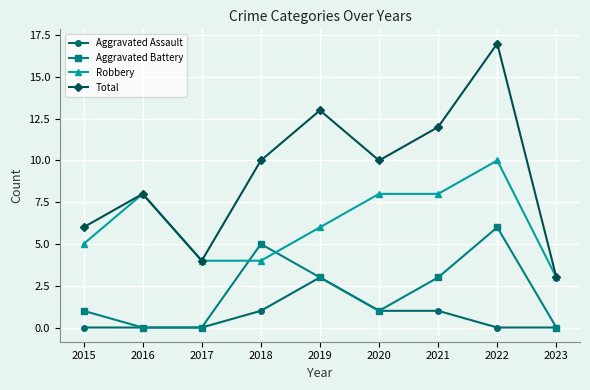

What is the difference between the Aggravated Assault values at 2019 and 2023?

3